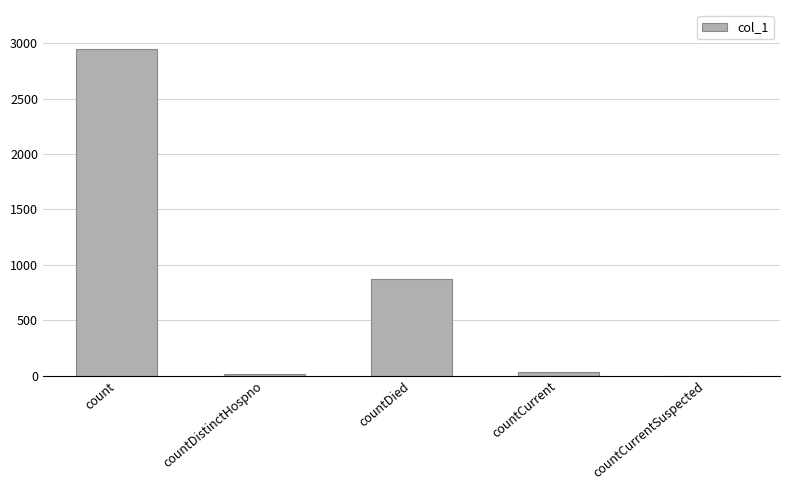

At which label is the value closest to 1473?

countDied